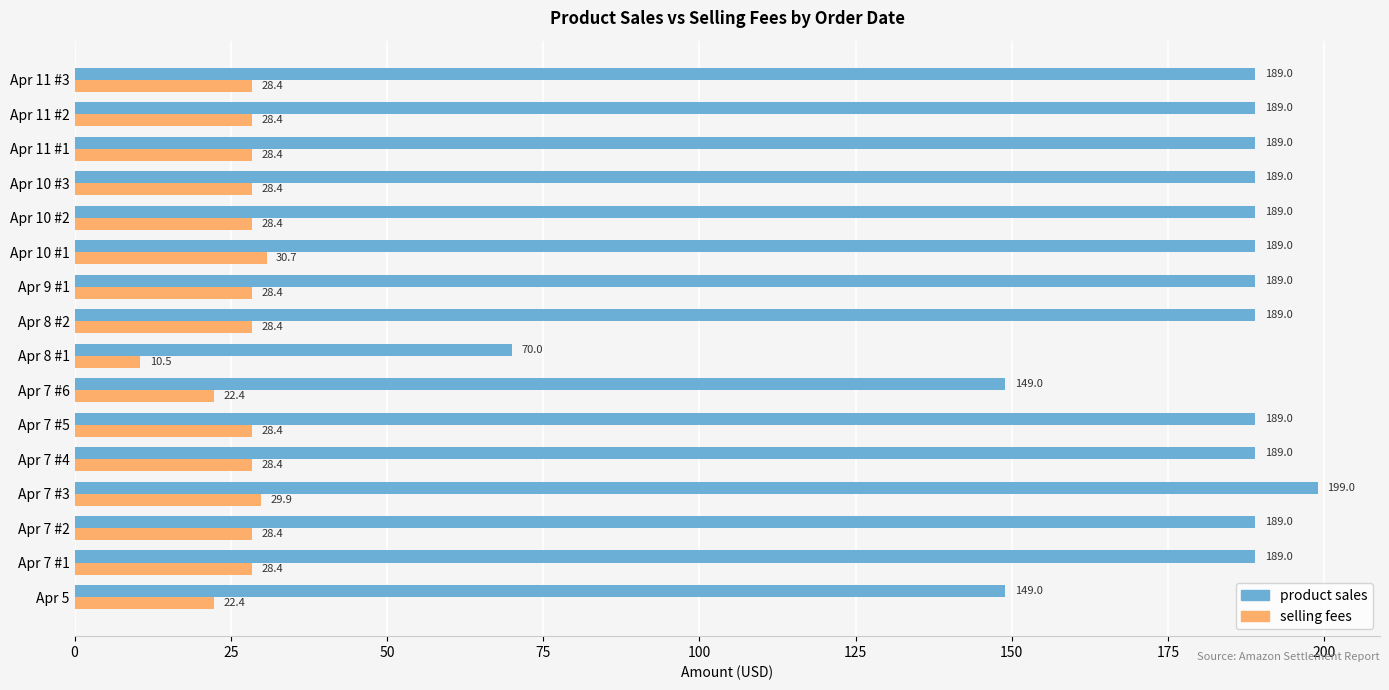

Read the selling fees value at Apr 7 #1.

28.4